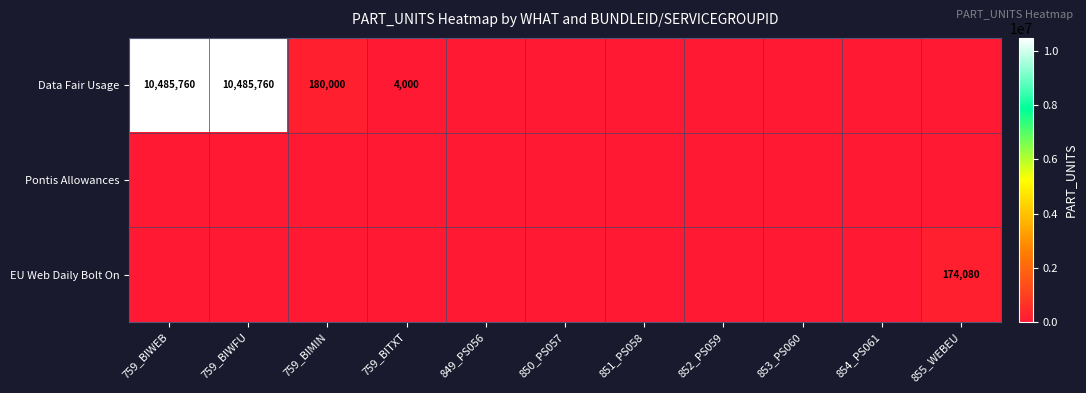

Which category has the lowest value across all series?

849_PS056